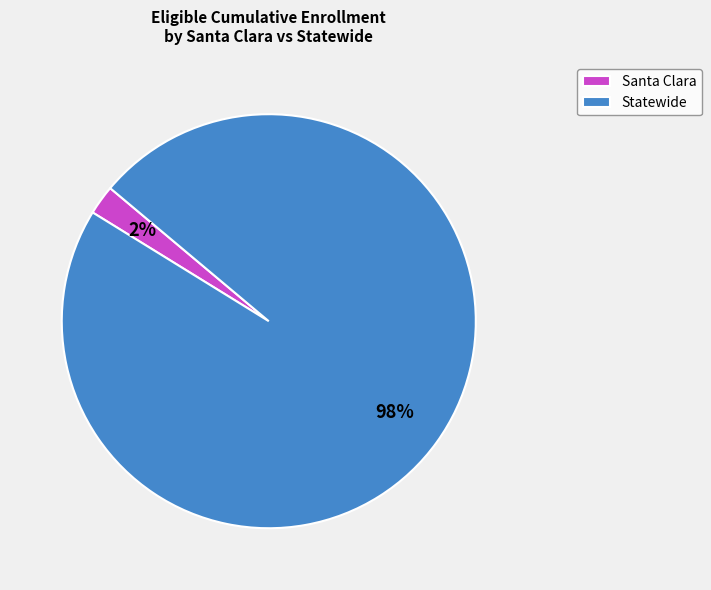

To the nearest percent, what portion does Santa Clara represent?

2%